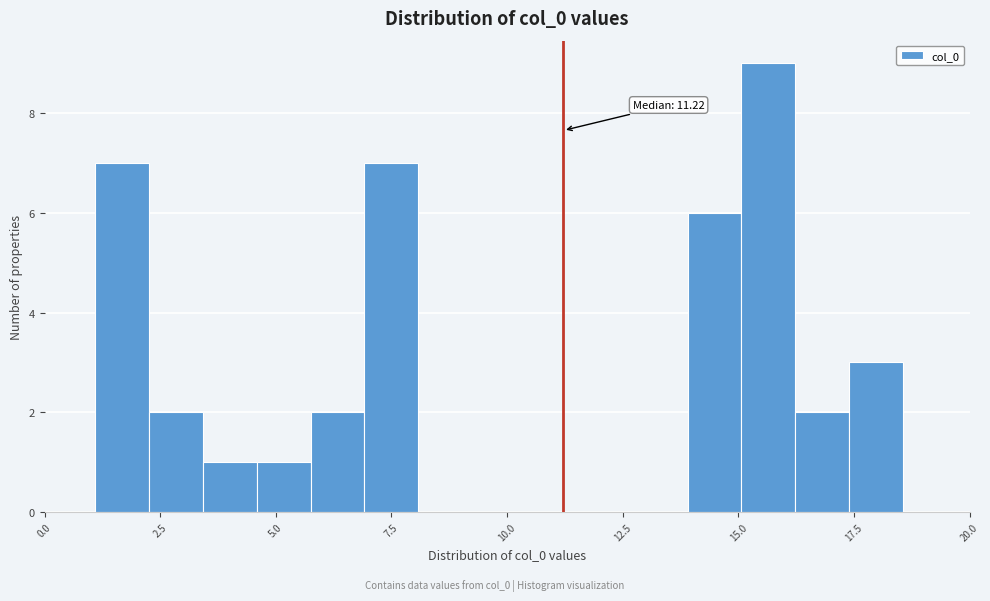

Read against the x-axis, roughly where is the centre of the tallest bar?

15.5